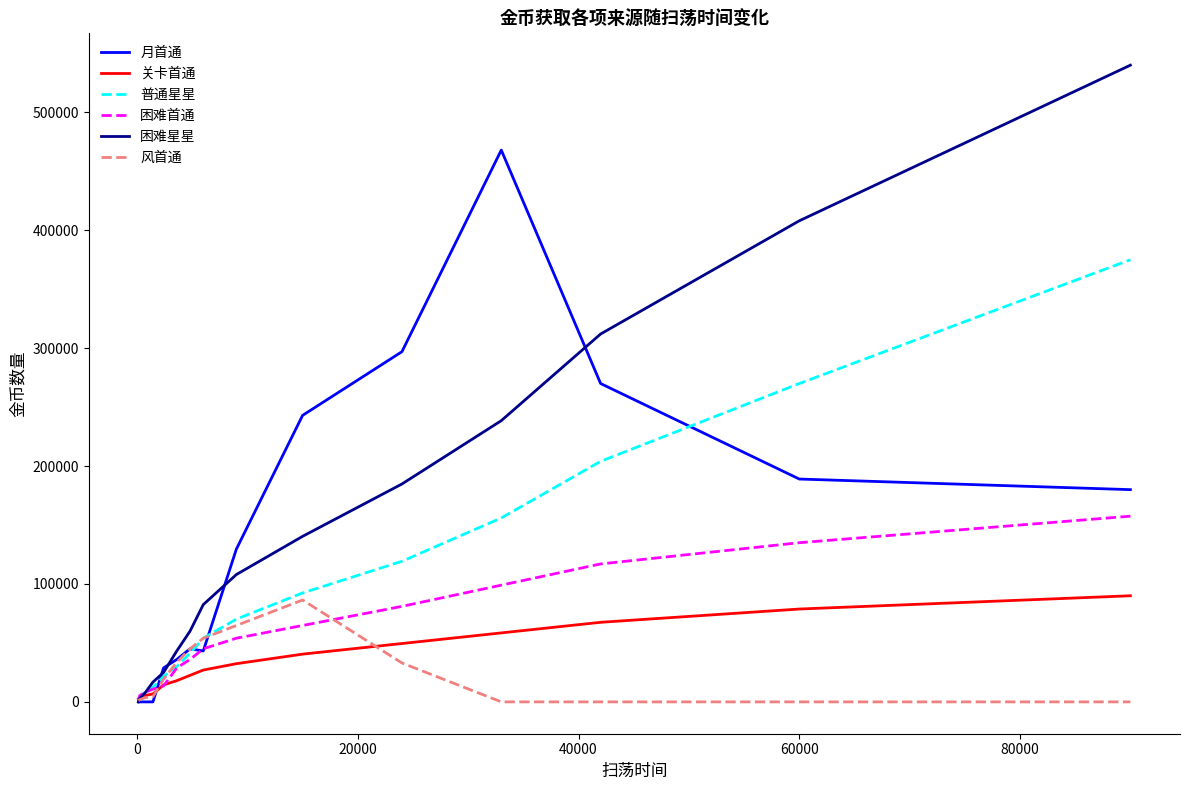

What is the greatest value displayed?

540000